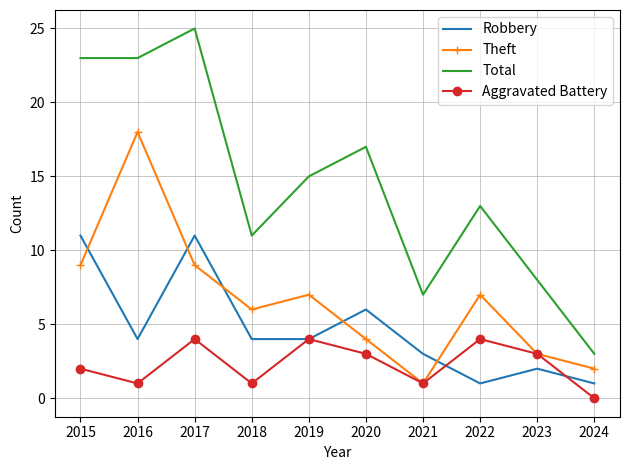

What are all the series names shown in the legend?

Robbery, Theft, Total, Aggravated Battery